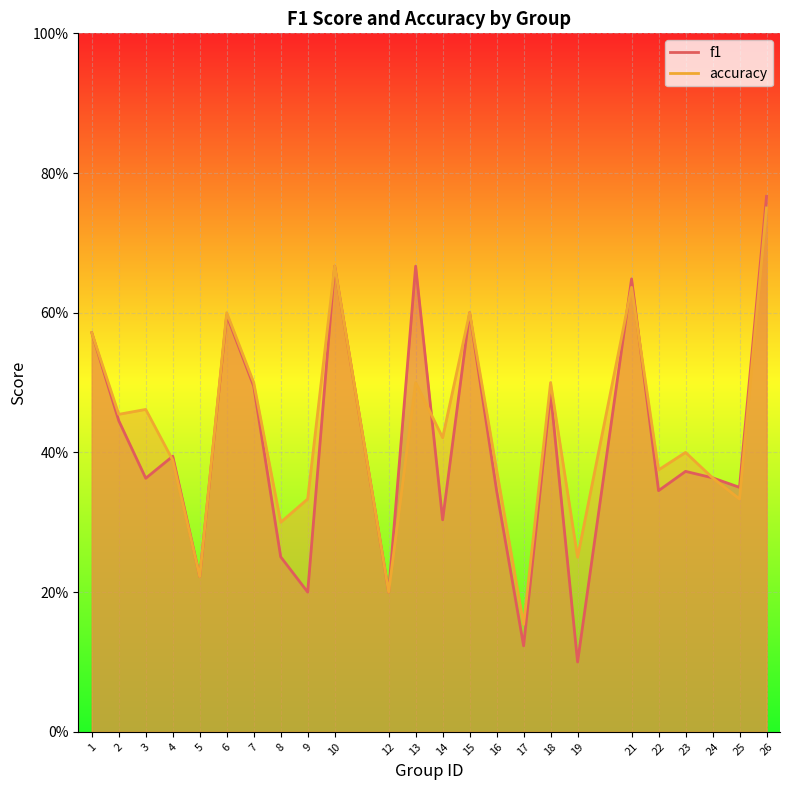

In accuracy, how many points are lower than both neighbors (excluding endpoints)?

9